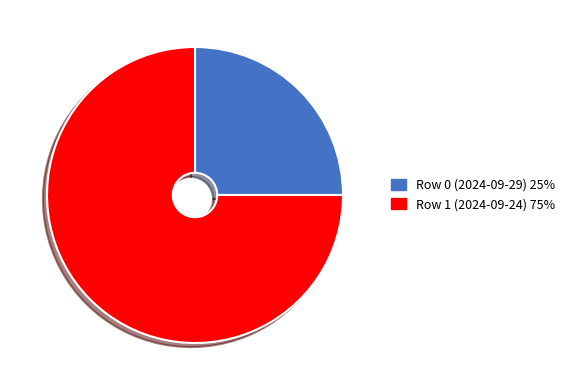

Do Row 1 (2024-09-24) and Row 0 (2024-09-29) together represent more than half of the pie?

Yes